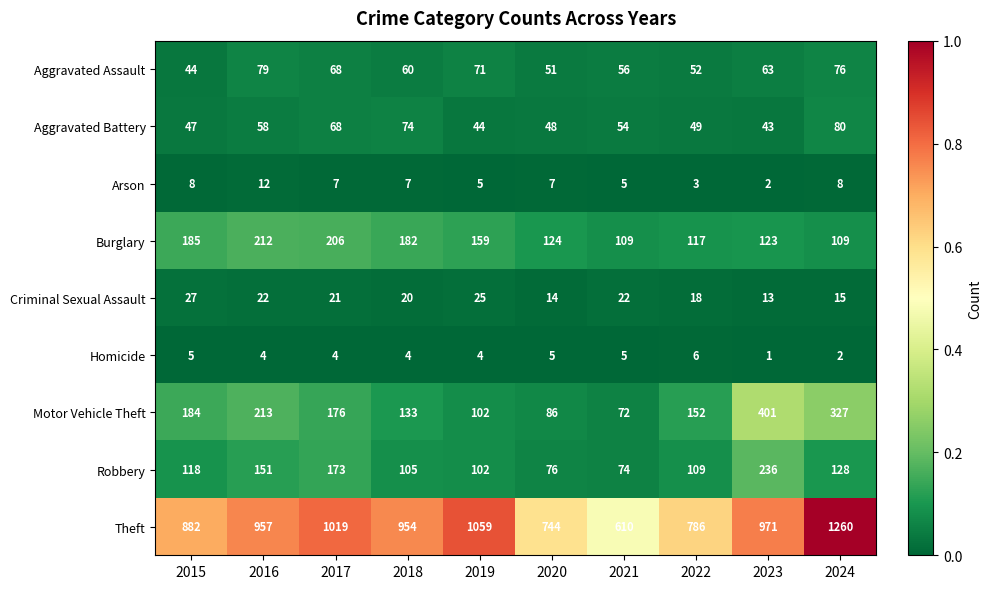

Which series has the largest total across all categories?

Theft